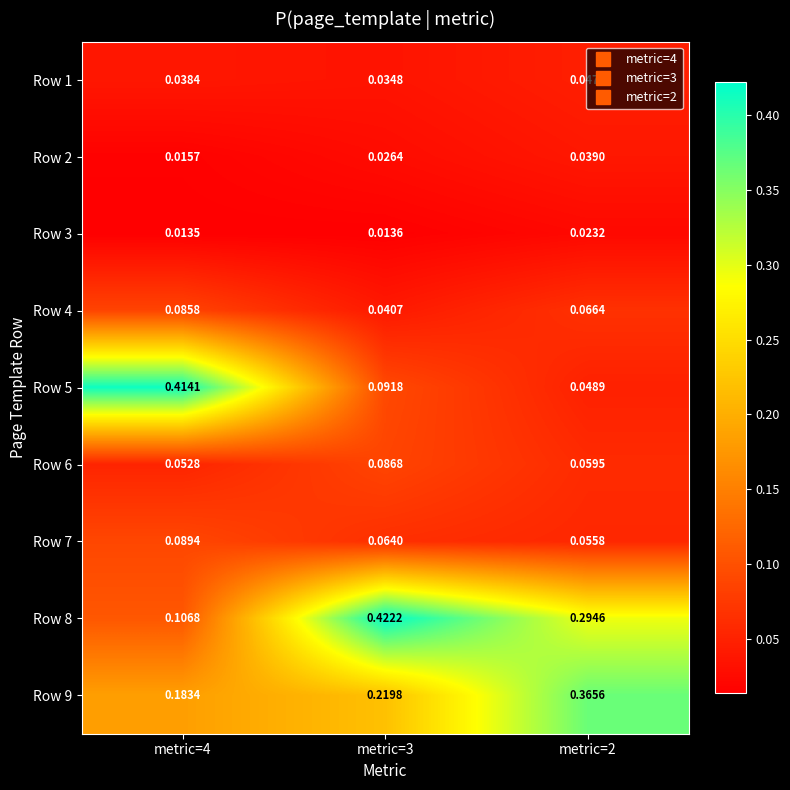

Is the value of Row 6 at metric=4 greater than the value of Row 2 at metric=2?

Yes